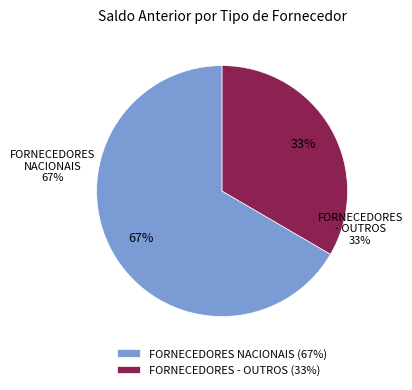

Which category accounts for the majority?

FORNECEDORES NACIONAIS